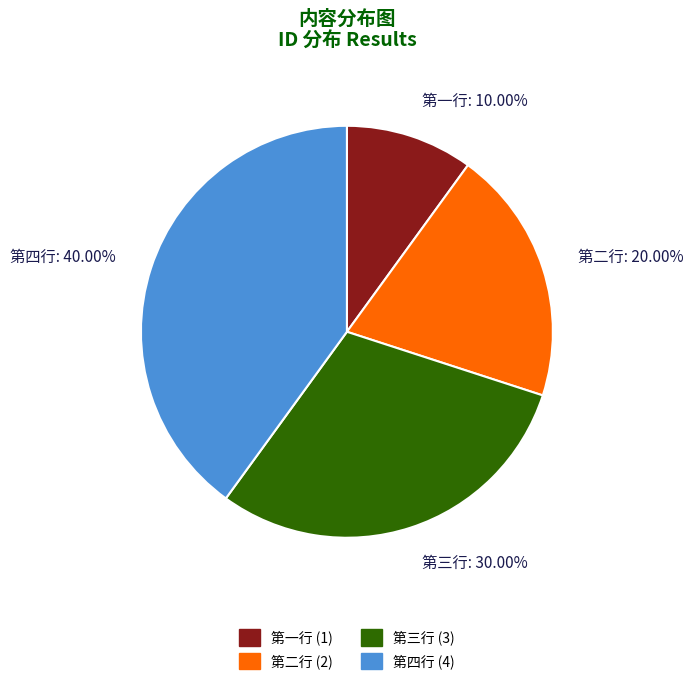

To the nearest percent, what is the difference between the 第二行 and 第一行 slice percentages?

10%